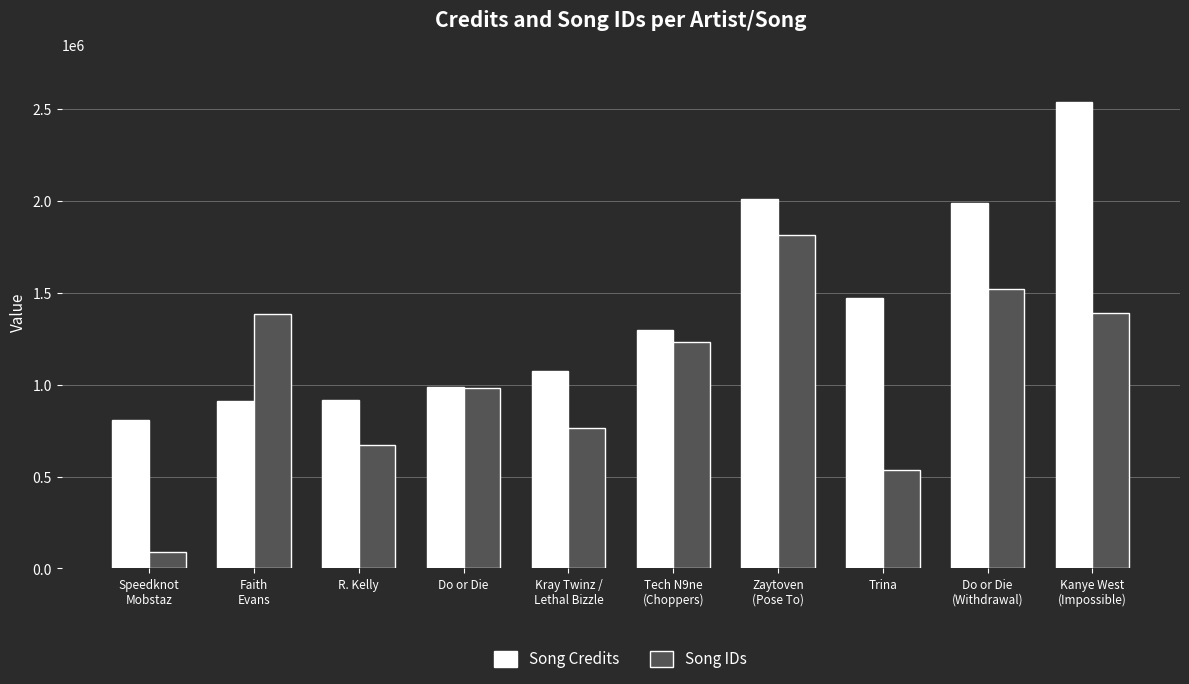

Where is Song Credits nearest to the value 1675283?

Trina